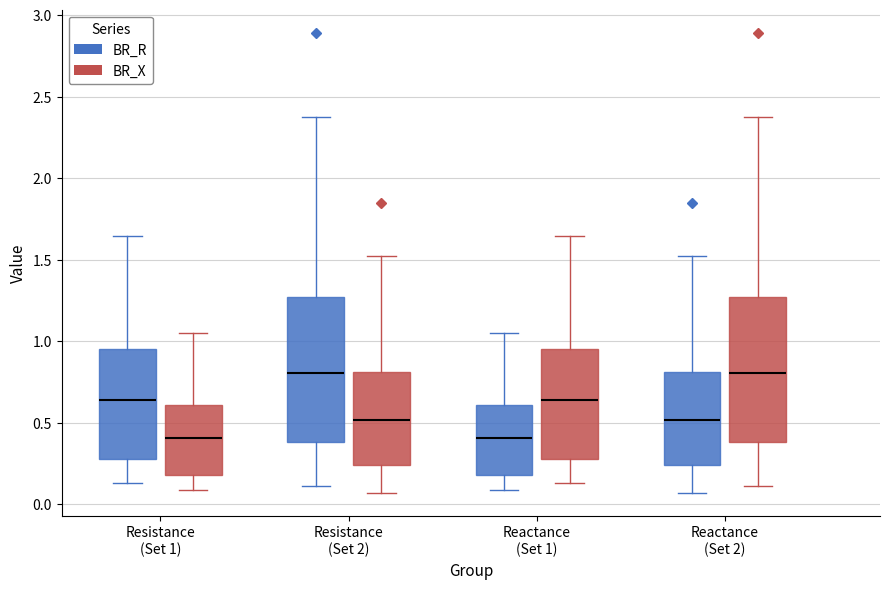

Reading left to right, transcribe this box plot: for each box, give where its median line is, the range the box spans, and where its two whiskers end, as read against the y-axis. The values are not printed on the chart, so give them approximately, as read against the axis.

Resistance (Set 1) (BR_R): median 0.65, box 0.30 to 0.95, whiskers 0.15 to 1.65
Resistance (Set 1) (BR_X): median 0.40, box 0.20 to 0.60, whiskers 0.10 to 1.05
Resistance (Set 2) (BR_R): median 0.80, box 0.40 to 1.25, whiskers 0.10 to 2.35
Resistance (Set 2) (BR_X): median 0.50, box 0.25 to 0.80, whiskers 0.05 to 1.50
Reactance (Set 1) (BR_R): median 0.40, box 0.20 to 0.60, whiskers 0.10 to 1.05
Reactance (Set 1) (BR_X): median 0.65, box 0.30 to 0.95, whiskers 0.15 to 1.65
Reactance (Set 2) (BR_R): median 0.50, box 0.25 to 0.80, whiskers 0.05 to 1.50
Reactance (Set 2) (BR_X): median 0.80, box 0.40 to 1.25, whiskers 0.10 to 2.35